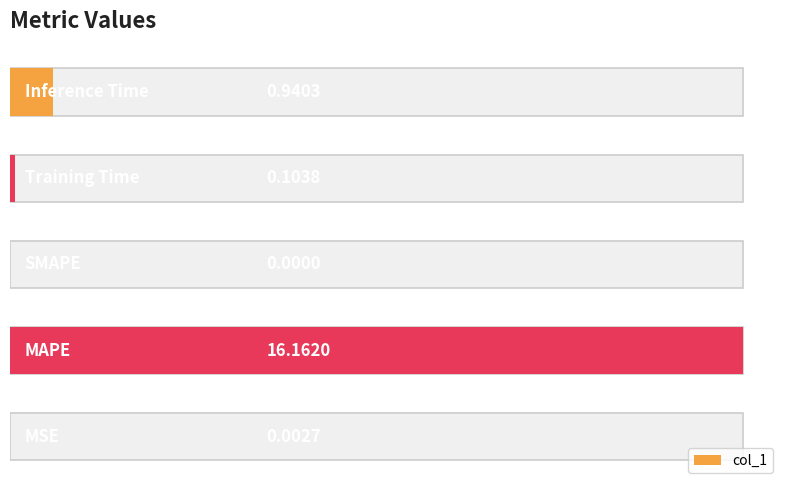

Reading left to right, extract all data points from this chart.

0=0.0	1=16.2	2=0.0	3=0.1	4=0.9